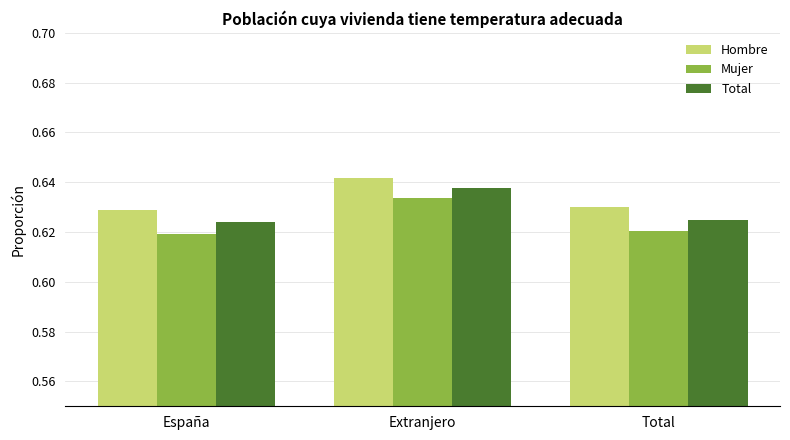

At how many categories does at least one series exceed 0?

3